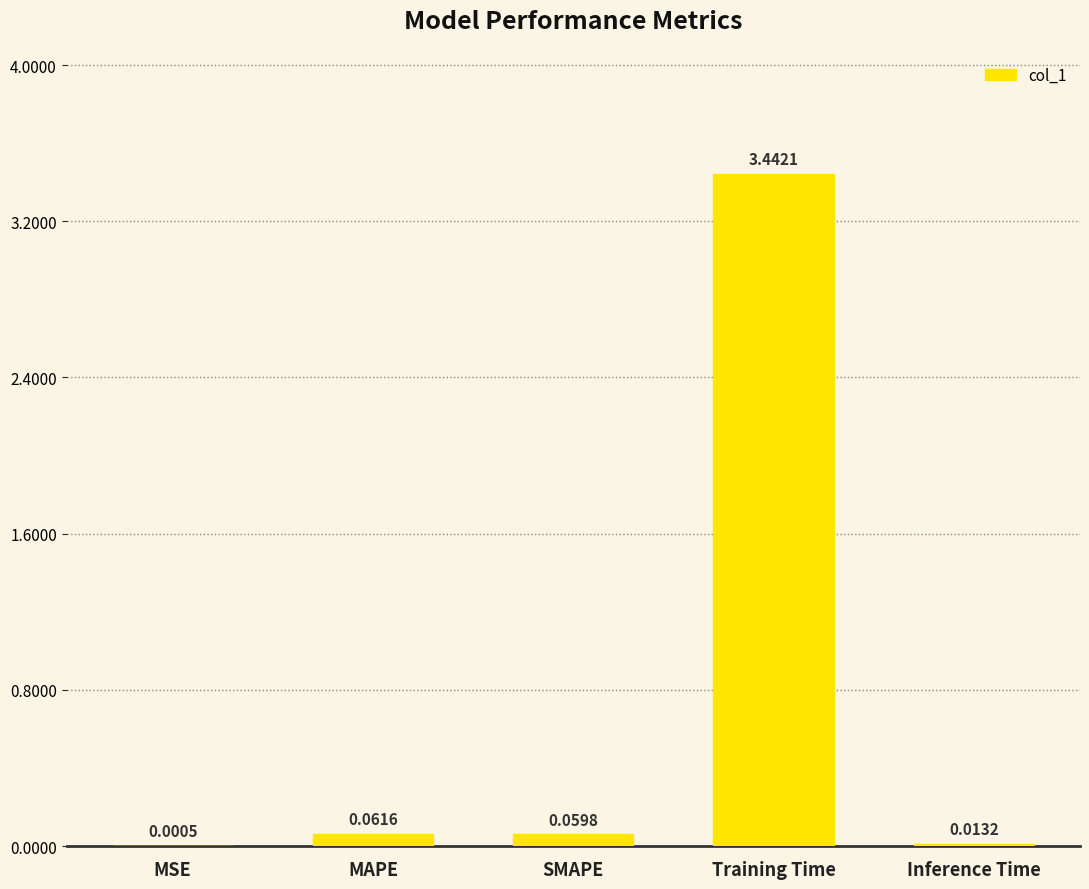

At which label is the value closest to 1?

MAPE